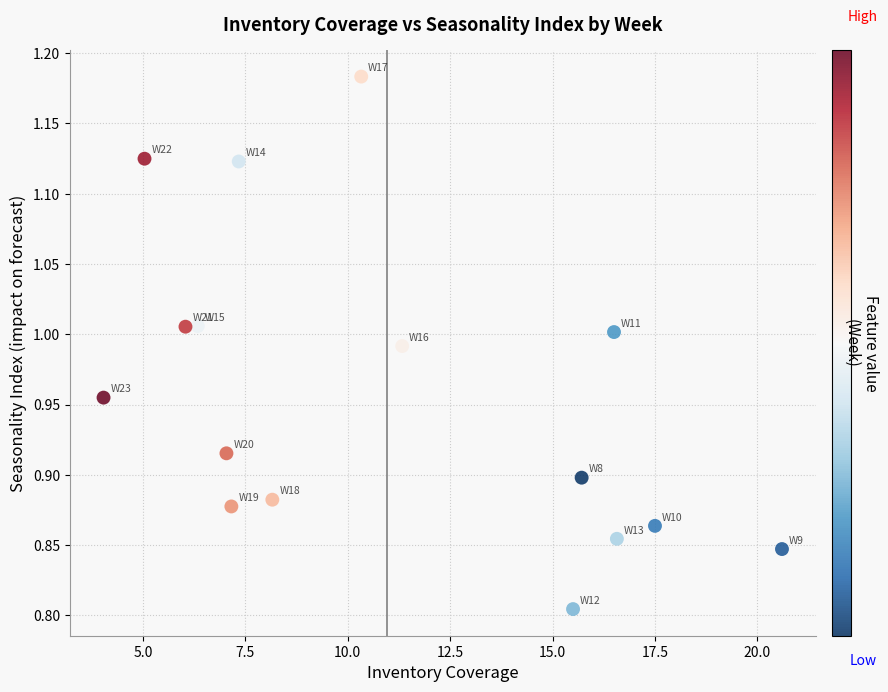

What is the range of Y values (max minus min)?

0.4